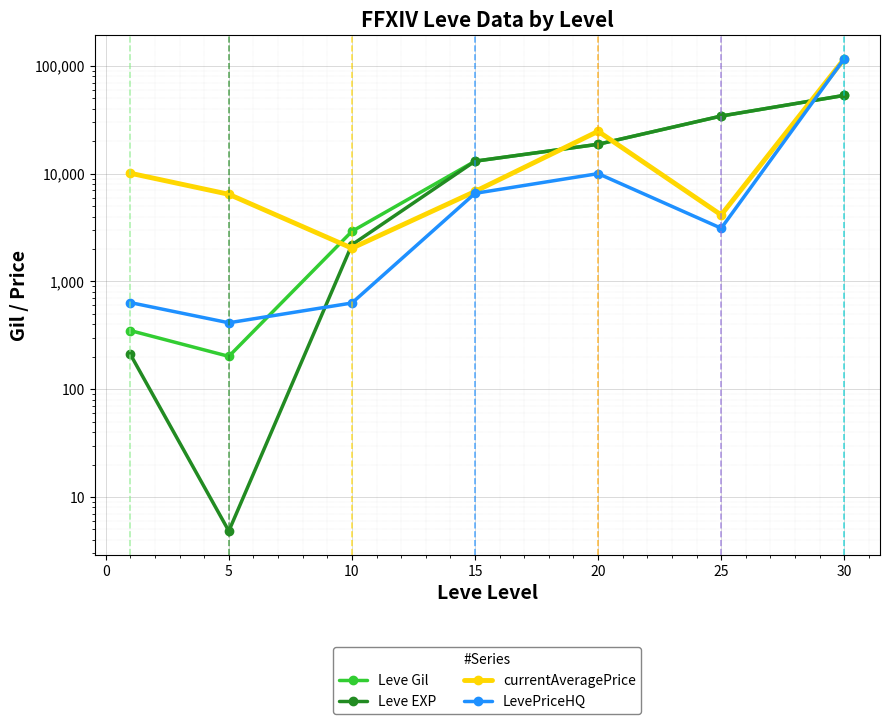

What is the value of the Leve EXP point at the 2nd from the left?

4.8